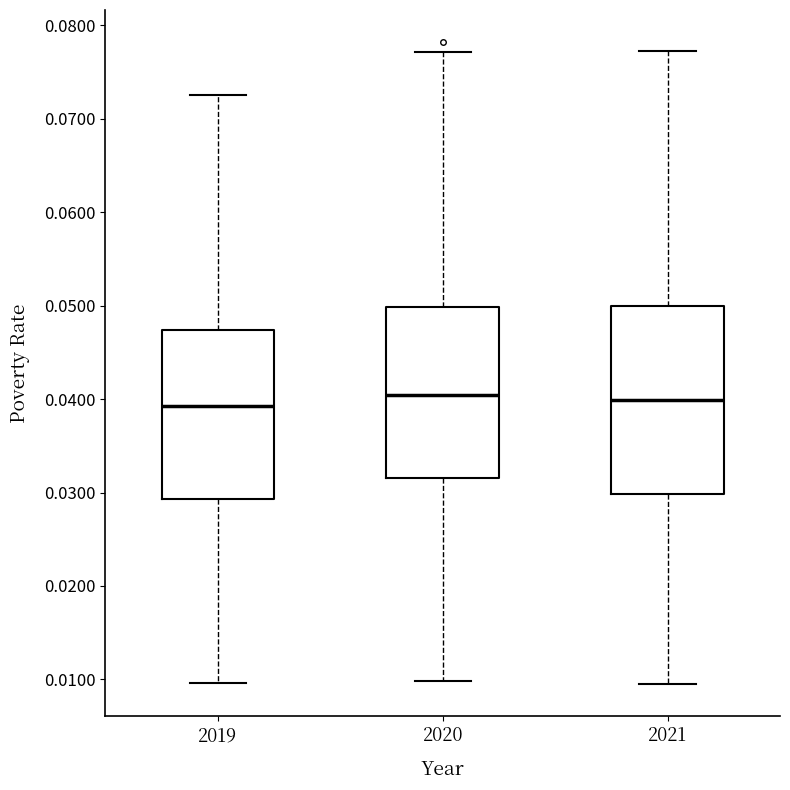

Reading left to right, read every box against the y-axis: the position of its median line, the range the box covers, and the ends of its whiskers. The values are not printed on the chart, so give them approximately, as read against the axis.

2019: median 0.039, box 0.029 to 0.047, whiskers 0.010 to 0.073
2020: median 0.040, box 0.032 to 0.050, whiskers 0.010 to 0.077
2021: median 0.040, box 0.030 to 0.050, whiskers 0.010 to 0.077